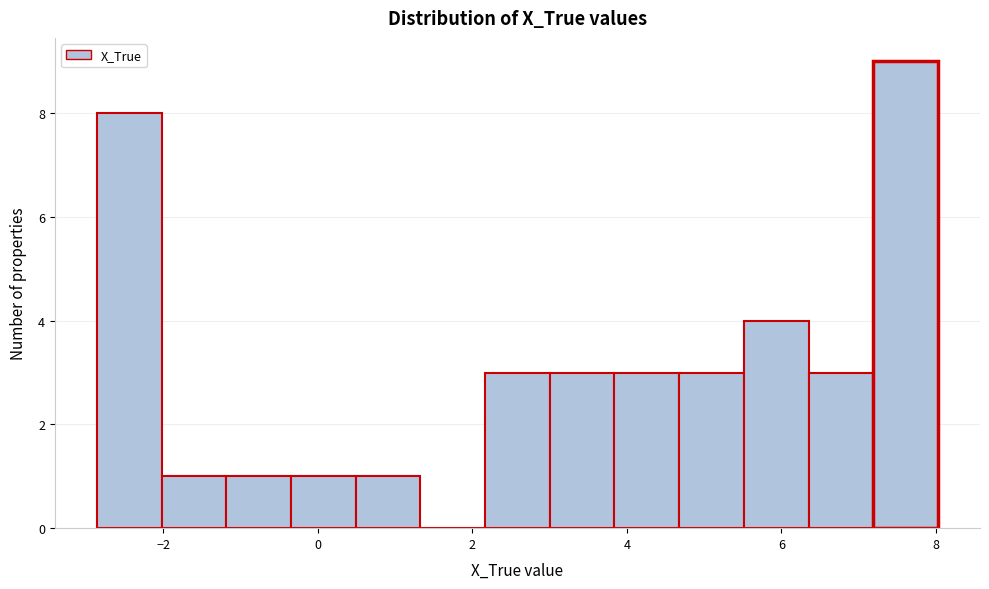

What is the height of the bar covering 4.6 to 5.6 on the x-axis? Neither the bar edges nor the heights are printed on the chart, so give them approximately, as read against the axes.

3